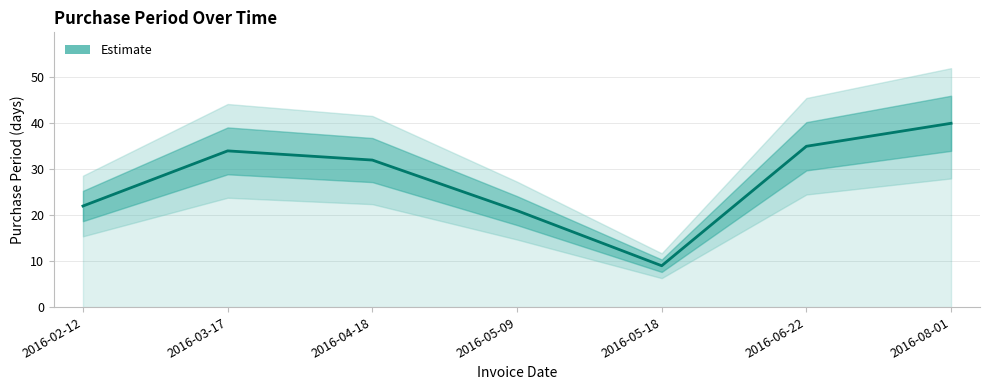

At which category does the chart reach its peak across all series?

2016-08-01